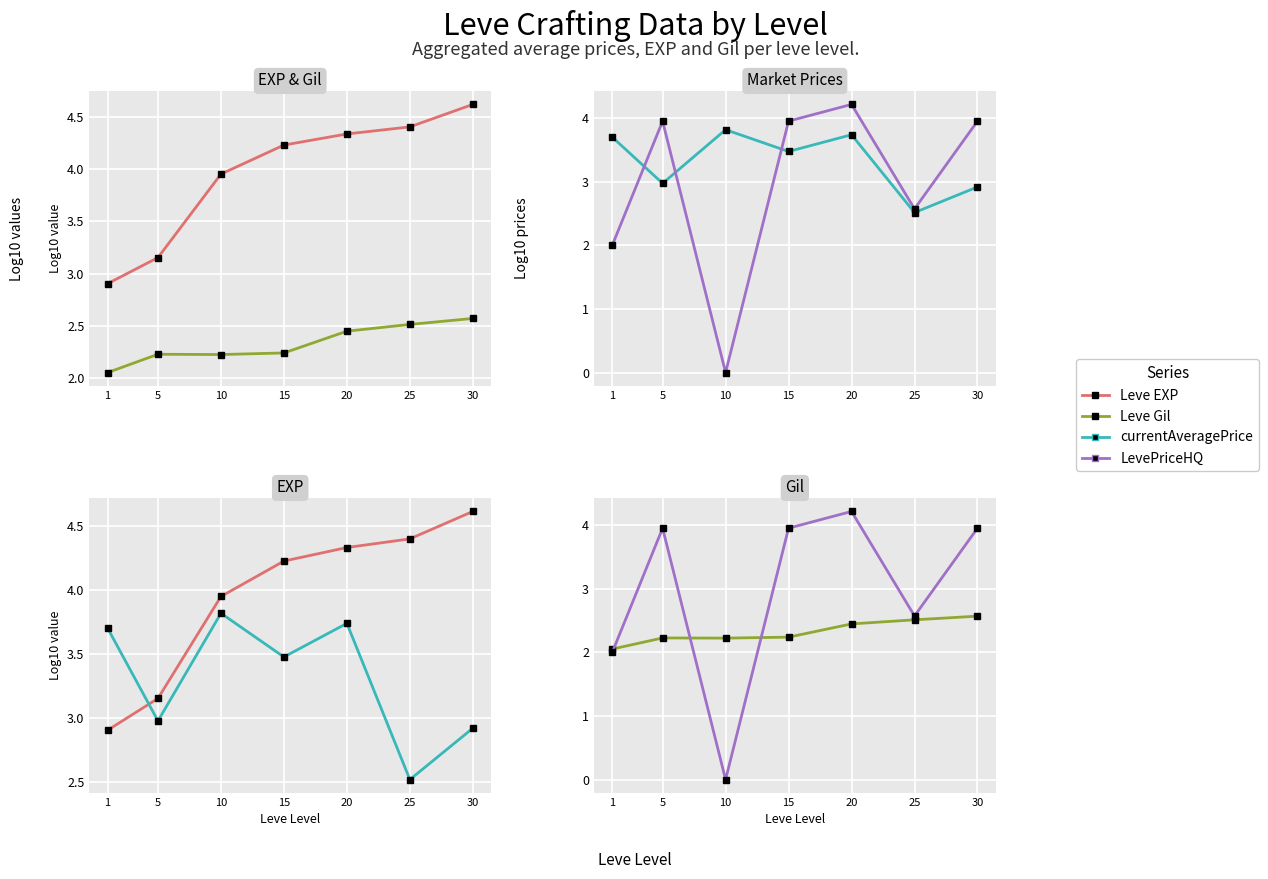

Which series has the largest total across all categories?

Leve EXP